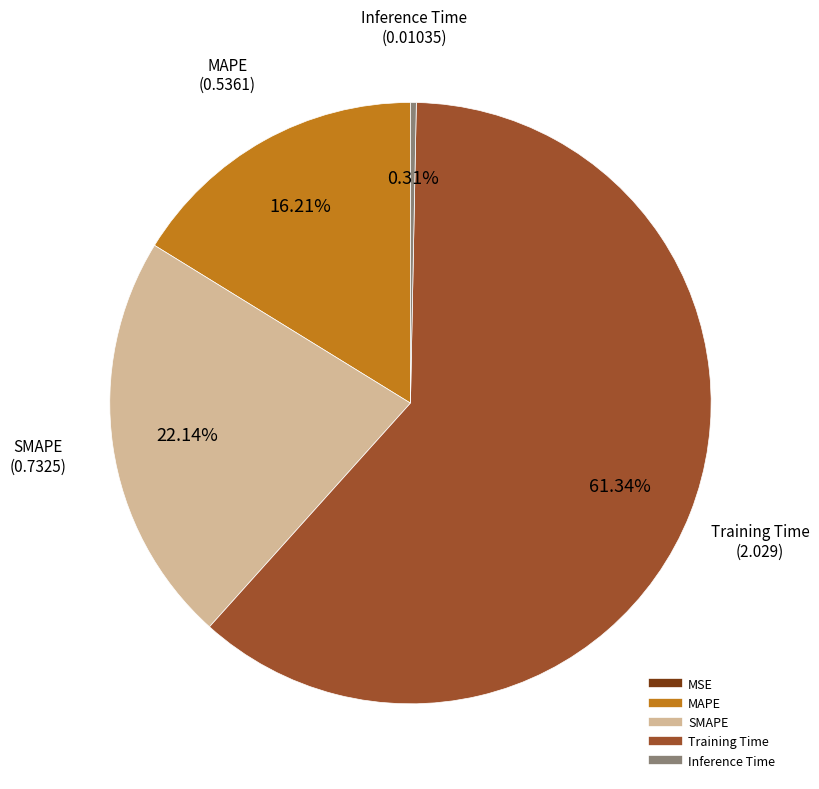

To the nearest percent, what is the average slice percentage?

20%